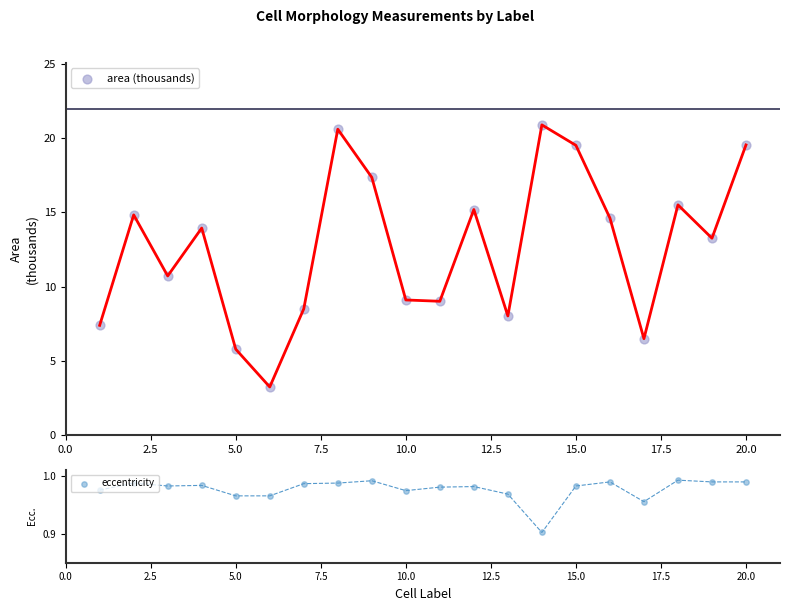

Which series has the largest Y range (max minus min)?

area (thousands)